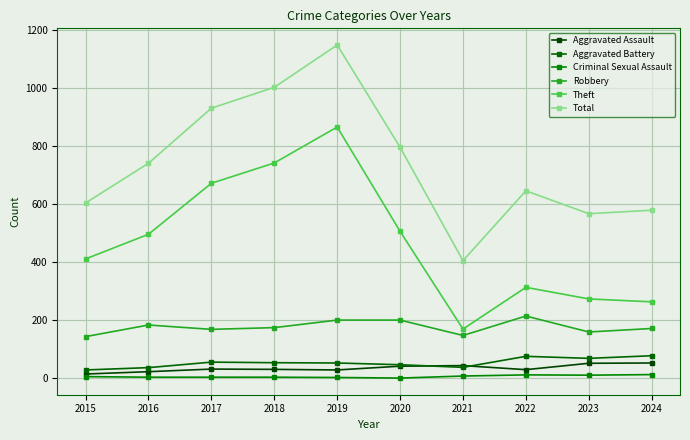

Count the number of data series in this chart.

6